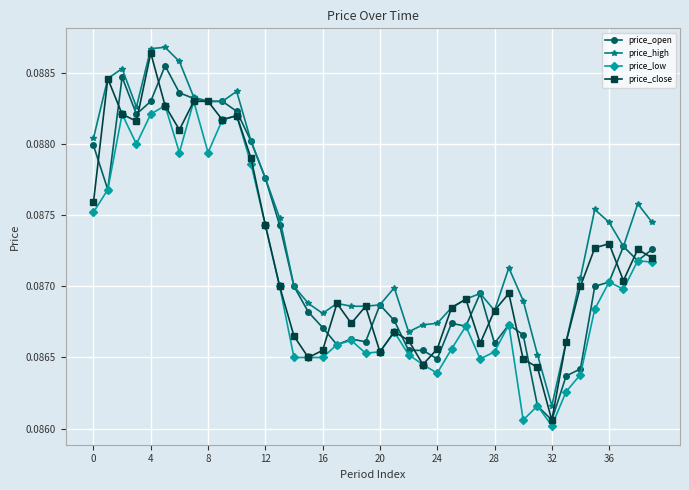

Which series has the largest total across all categories?

price_high